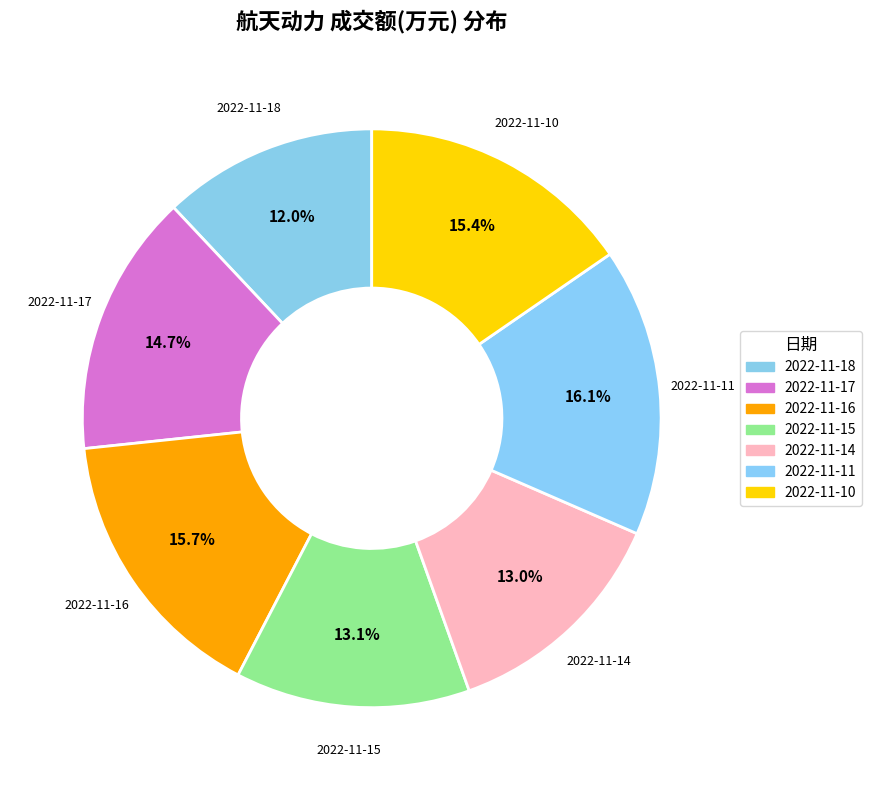

How many slices are in this pie chart?

7